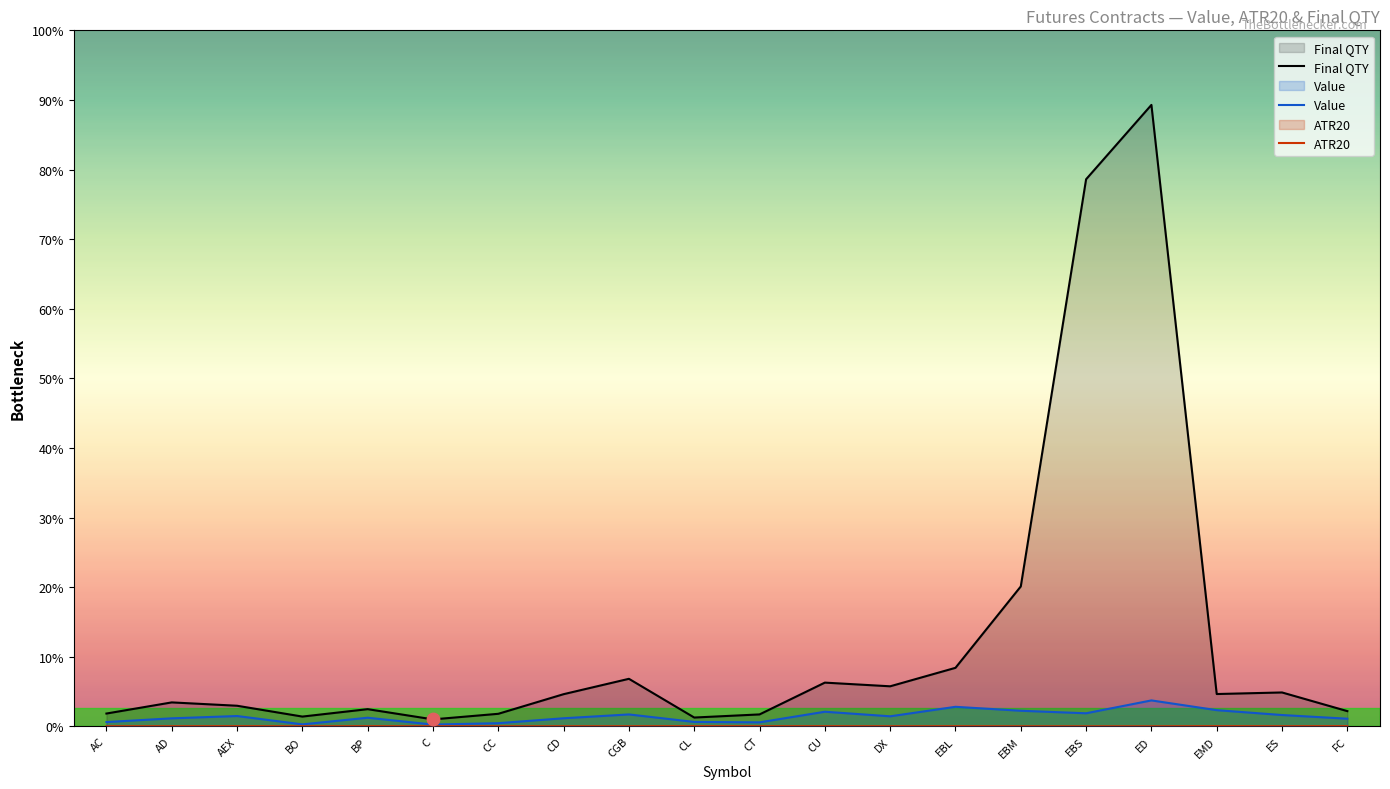

What are all the series names shown in the legend?

Final QTY, Value, ATR20